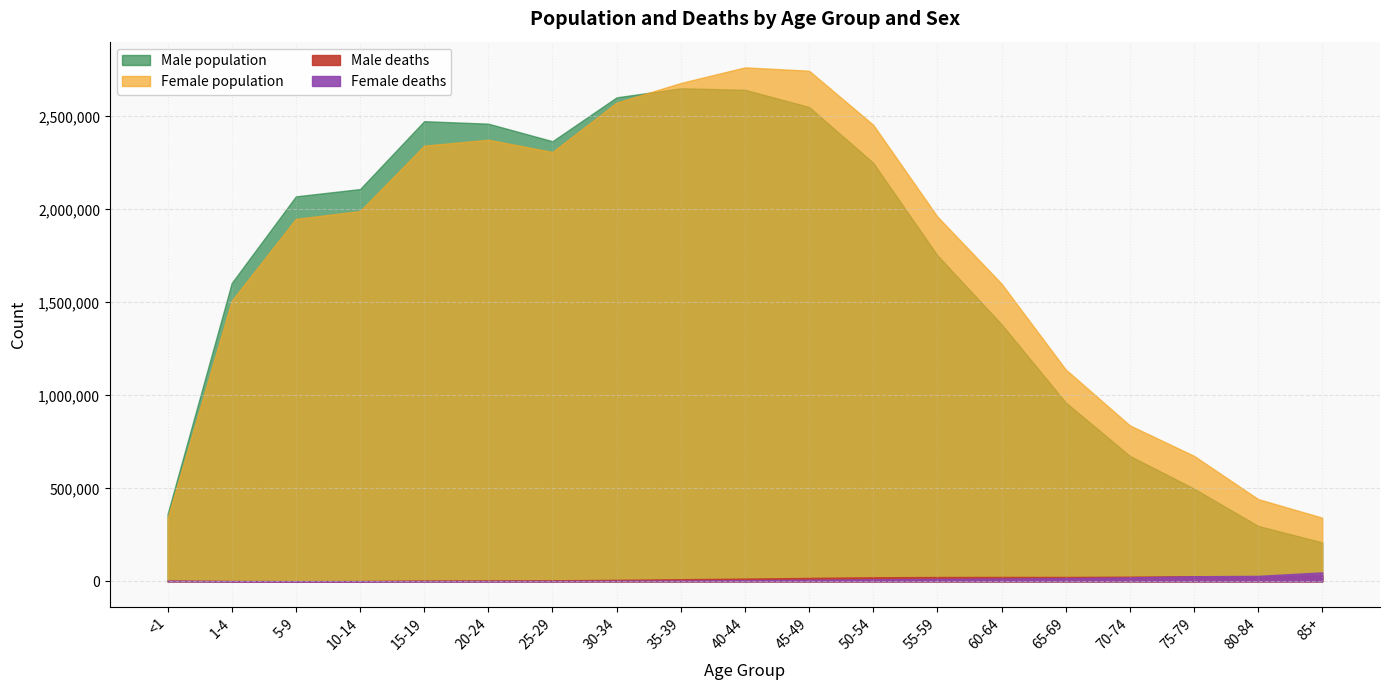

Rank the series at 40-44 from highest to lowest value.

Female population, Male population, Male deaths, Female deaths